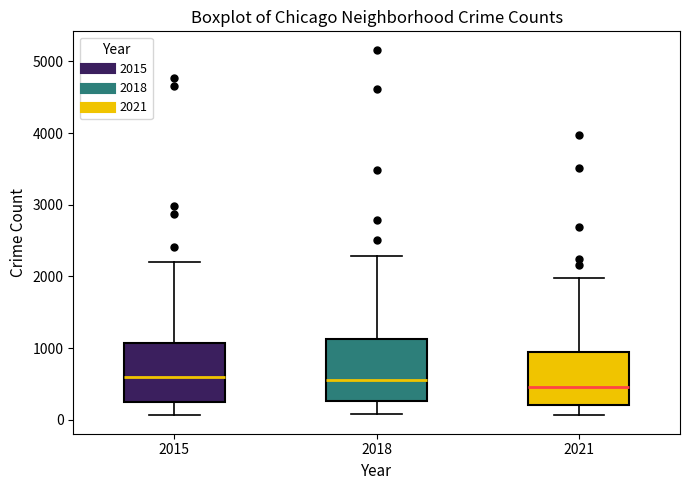

Reading left to right, transcribe this box plot: for each box, give where its median line is, the range the box spans, and where its two whiskers end, as read against the y-axis. The values are not printed on the chart, so give them approximately, as read against the axis.

2015: median 600, box 300 to 1100, whiskers 100 to 2200
2018: median 600, box 300 to 1100, whiskers 100 to 2300
2021: median 500, box 200 to 900, whiskers 100 to 2000